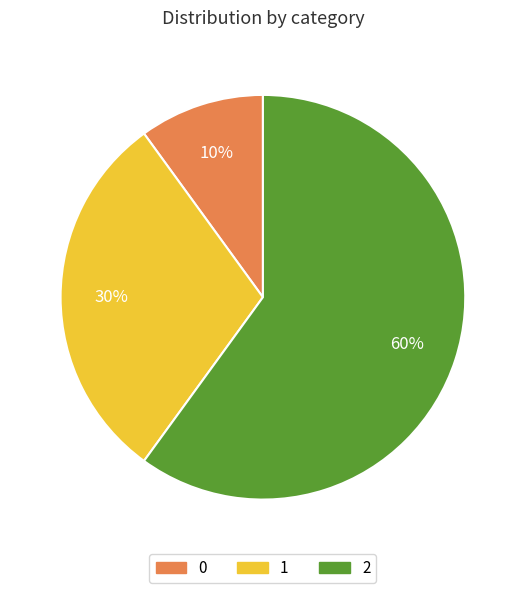

Is 2 the majority of the pie?

Yes